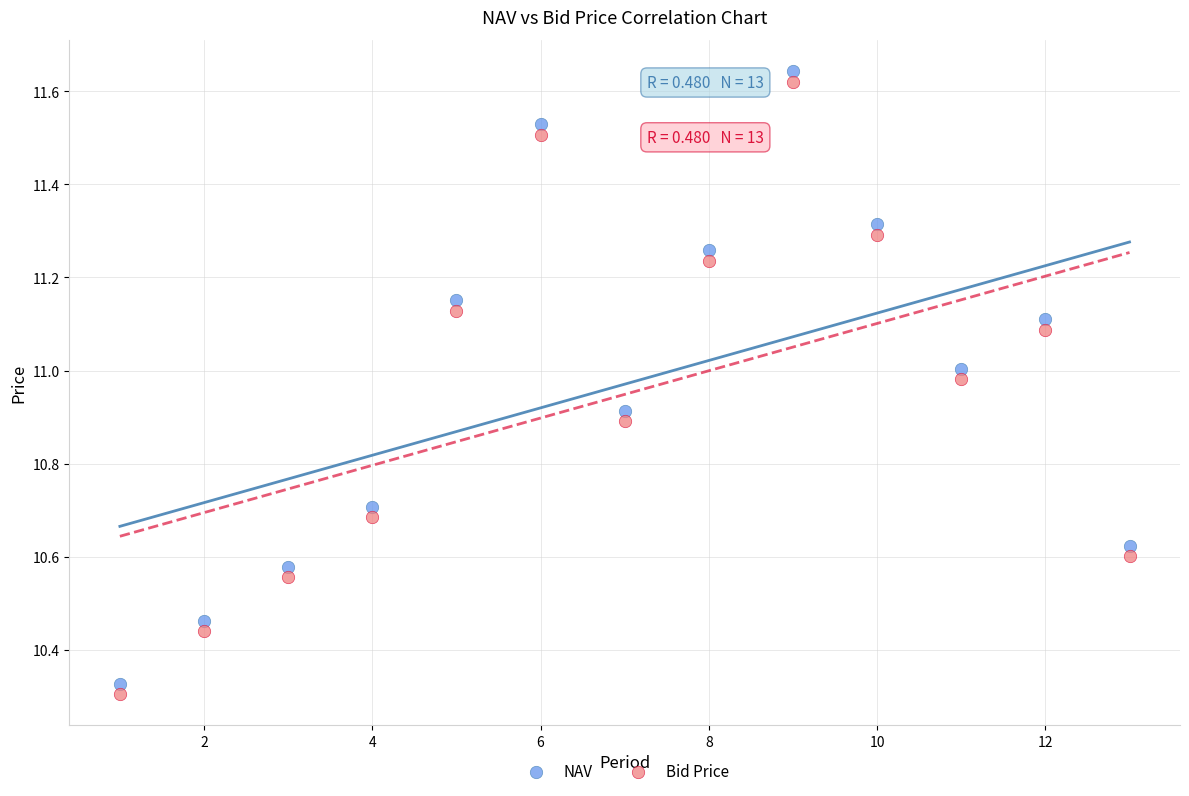

Which series contains the highest Y value?

NAV